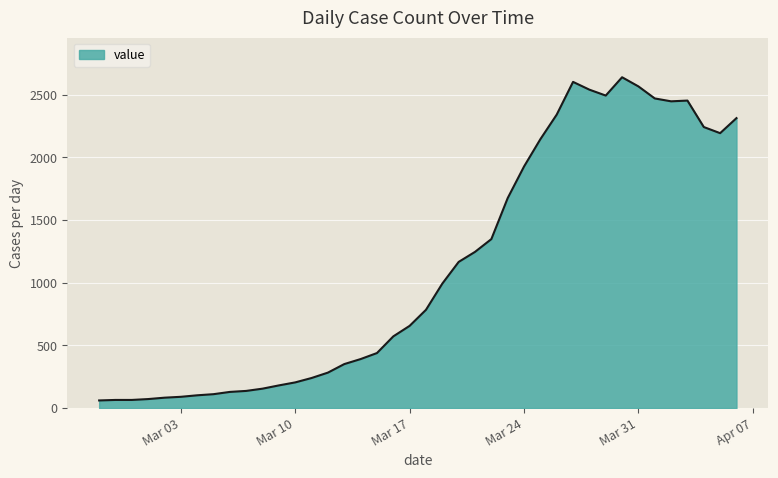

What is the minimum value shown in the chart?

61